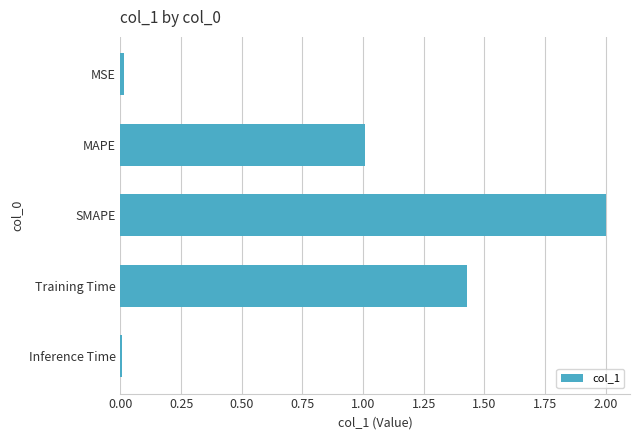

Which label corresponds to the largest value in the chart?

SMAPE